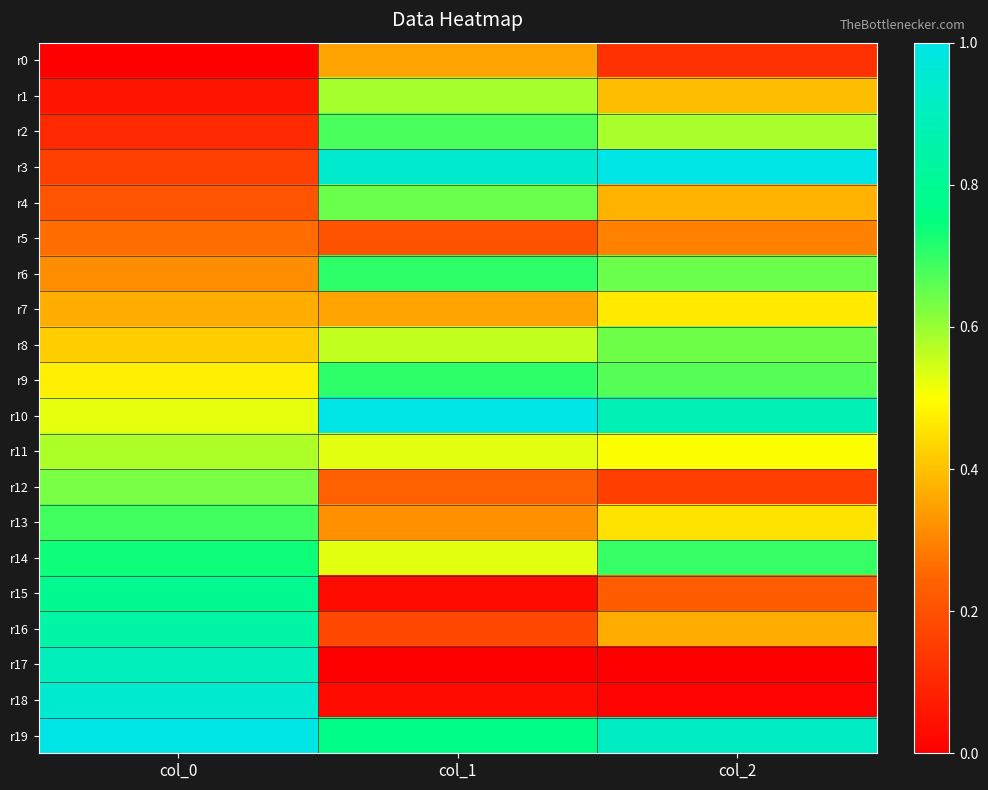

Which has a higher value, col_2 or col_0?

col_2